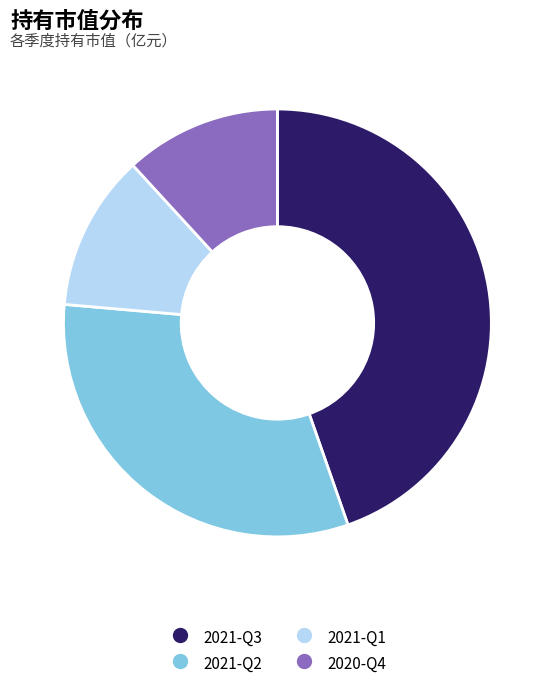

Between 2021-Q3 and 2020-Q4, which is larger?

2021-Q3